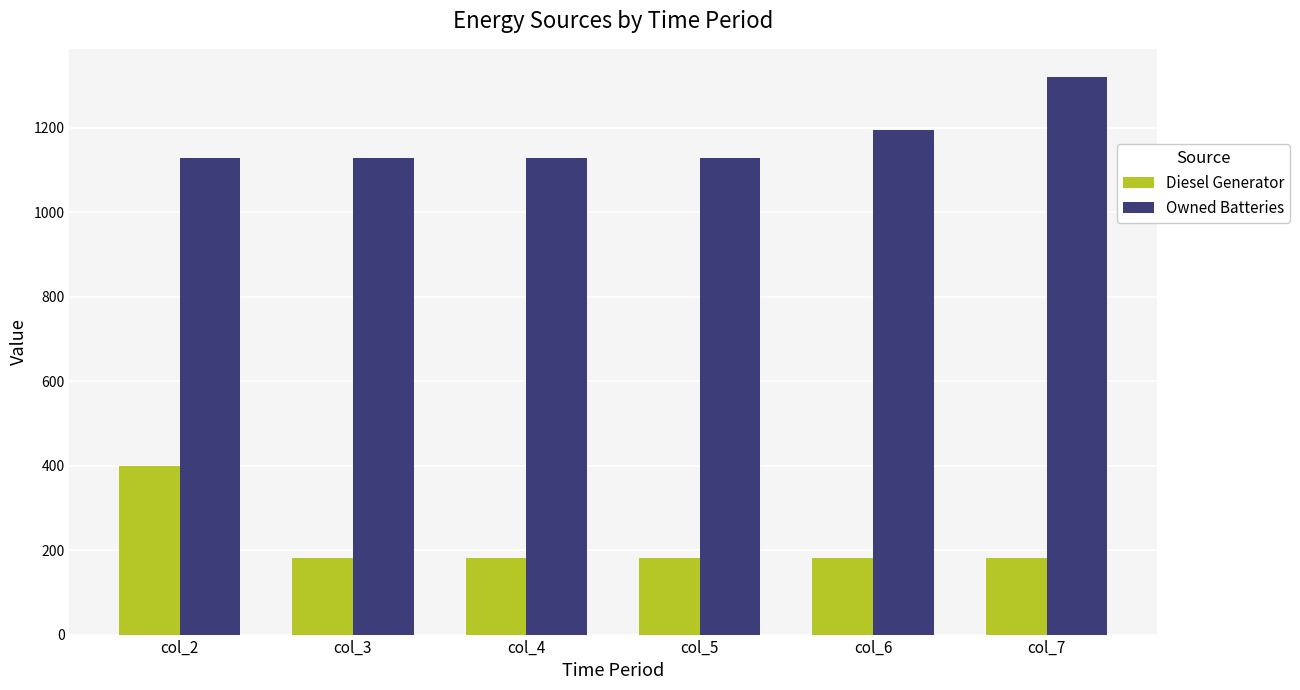

Which series has the widest spread of values?

Diesel Generator